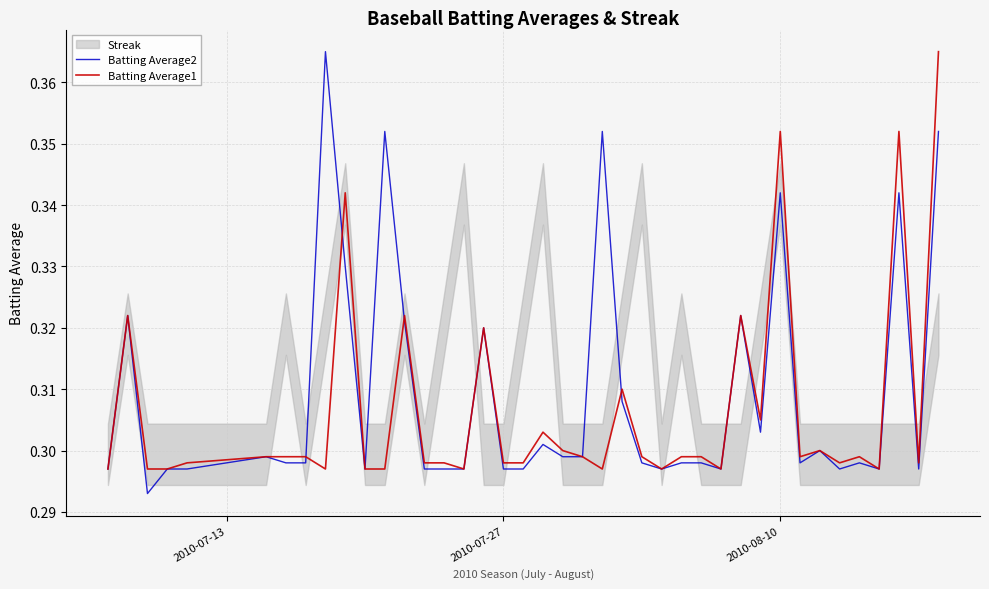

How many interior local valleys does the Batting Average2 series have?

9